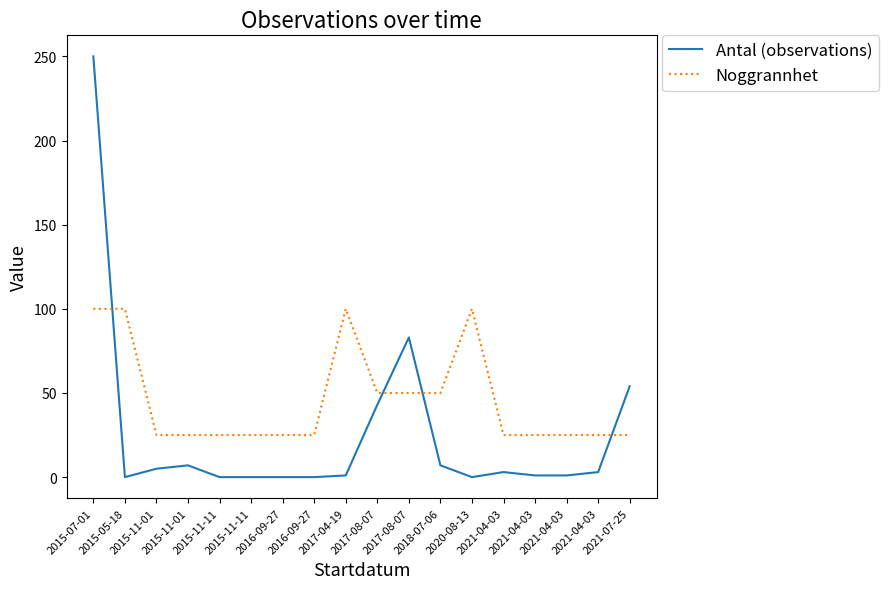

What is the total value across all series at 2015-11-11?

25